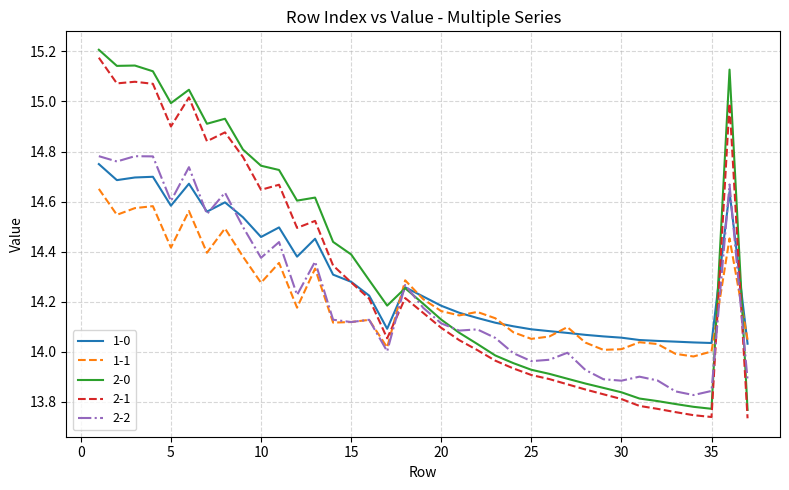

Which series ends up on top after the final intersection of 2-0 and 1-1?

1-1